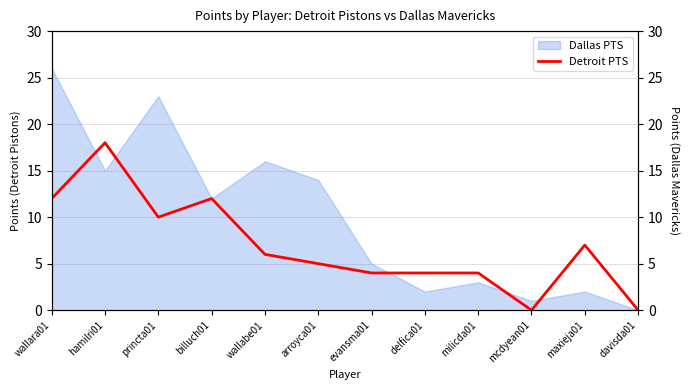

List the labels in order of value, largest first.

hamilri01, wallara01, billuch01, princta01, maxieja01, wallabe01, arroyca01, evansma01, delfica01, milicda01, mcdyean01, davisda01